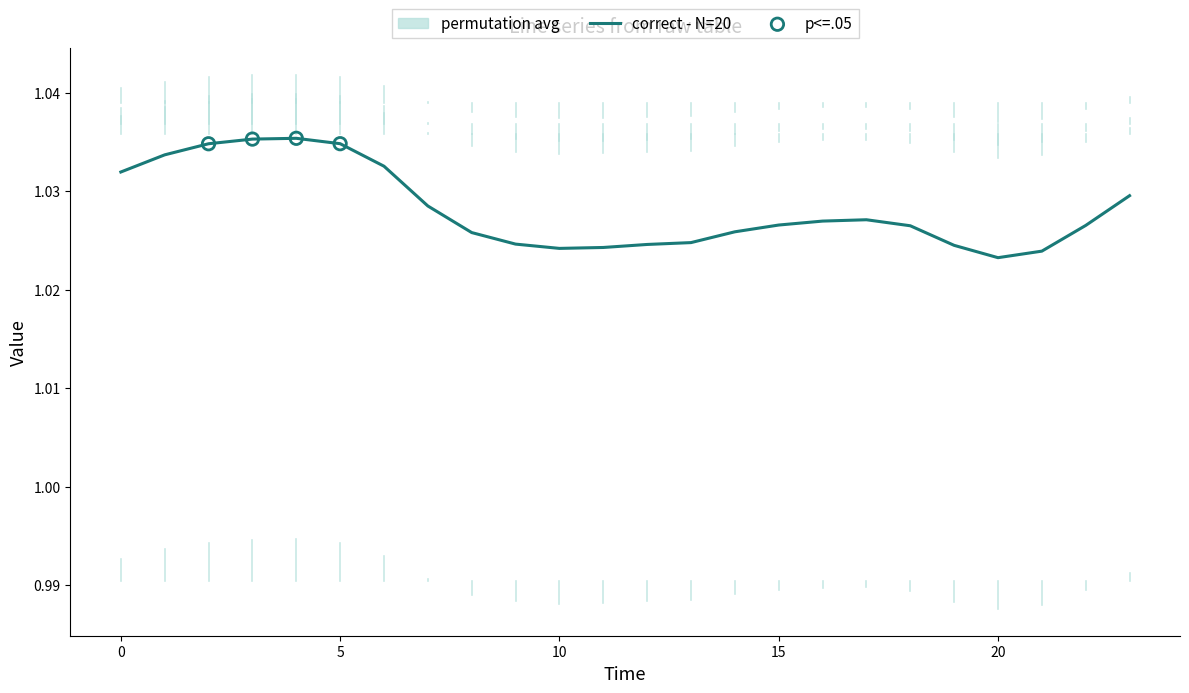

The value of correct - N=20 at 0 is 1.4. True or false?

False